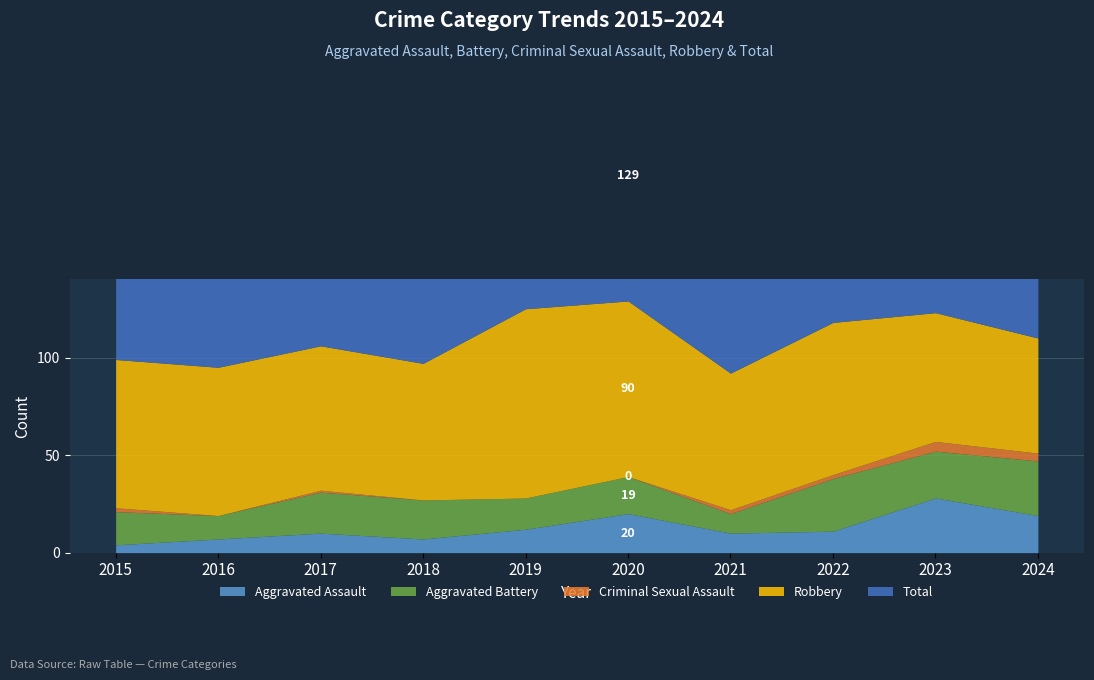

What is the maximum value for Aggravated Battery?

28